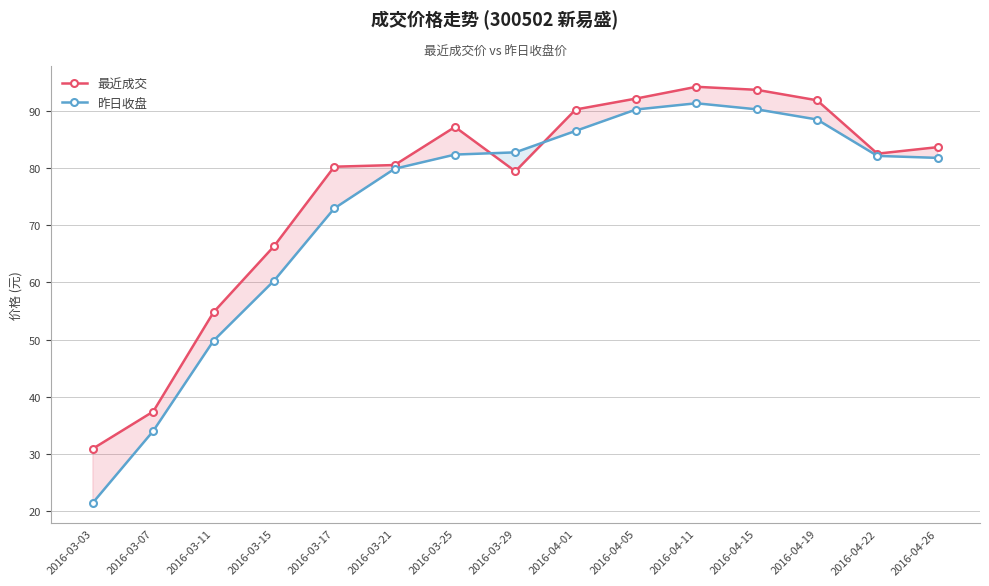

Which category has the lowest value in the 最近成交 series?

2016-03-03